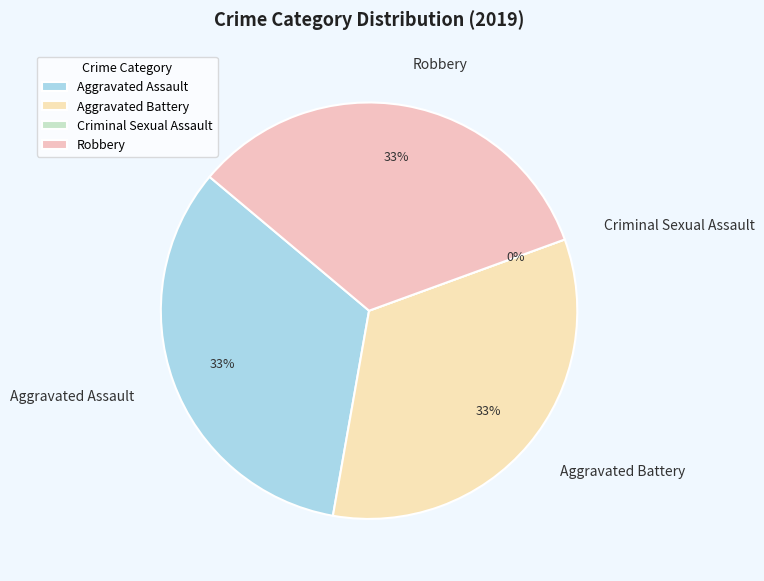

Is it true that Aggravated Battery is 22% of the pie?

False